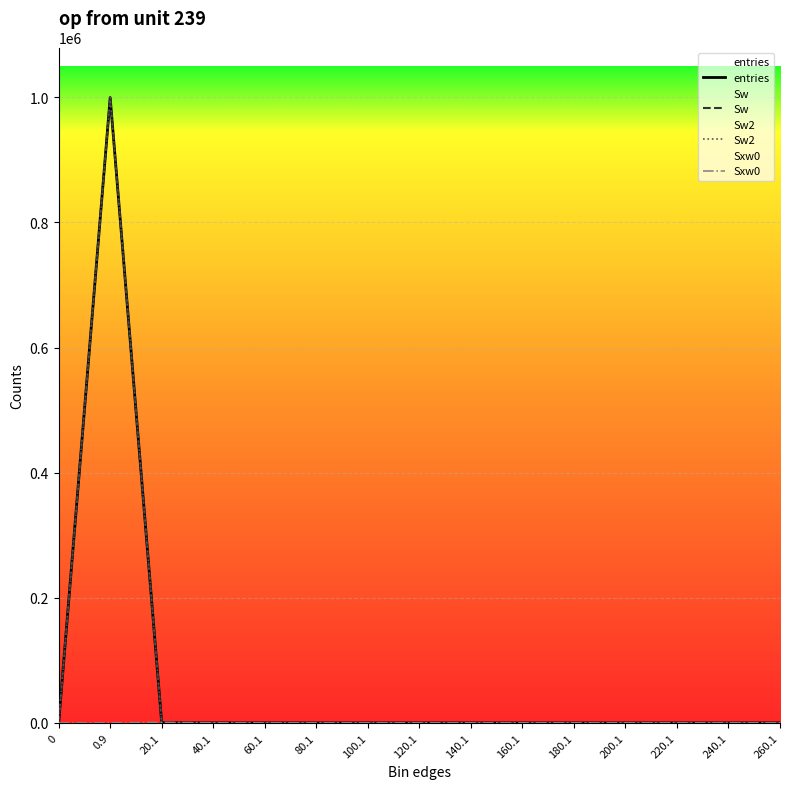

How many values in Sxw0 are above zero?

2